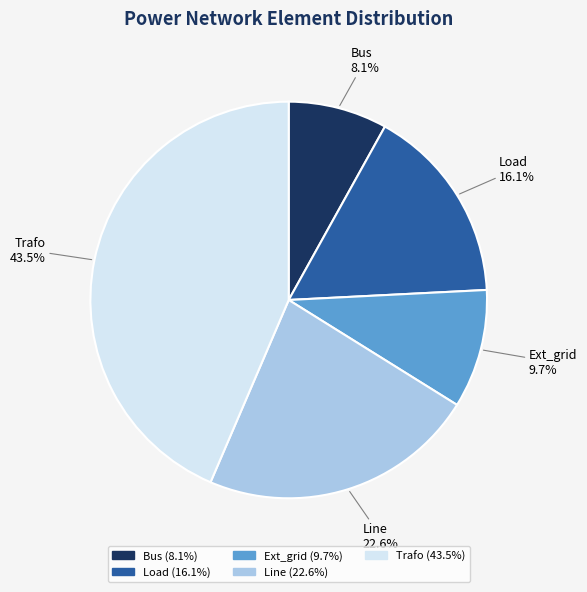

Is there a majority slice in this chart?

No